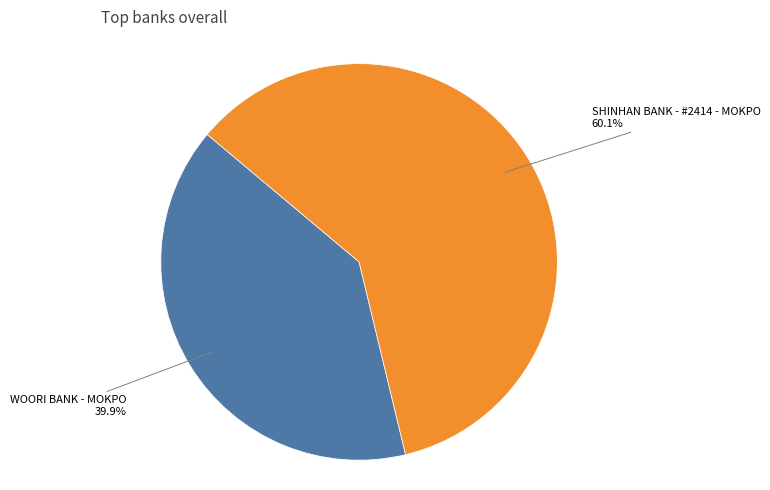

To the nearest percent, what is the average slice percentage?

50%